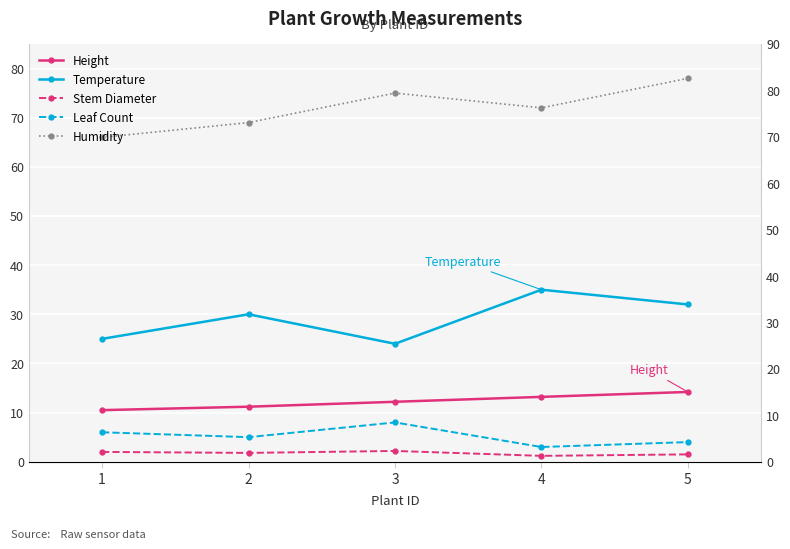

Reading right to left, what are all the values shown in this chart?

Height: 5=14.2	4=13.2	3=12.2	2=11.2	1=10.5
Temperature: 5=32.0	4=35.0	3=24.0	2=30.0	1=25.0
Stem Diameter: 5=1.5	4=1.2	3=2.2	2=1.8	1=2.0
Leaf Count: 5=4.0	4=3.0	3=8.0	2=5.0	1=6.0
Humidity: 5=78.0	4=72.0	3=75.0	2=69.0	1=66.0